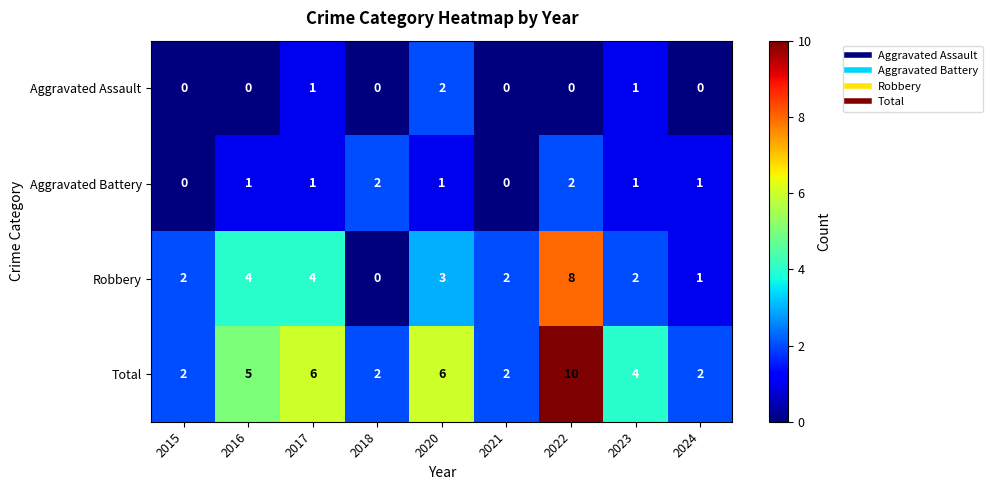

The value of Total at 2022 is 3. True or false?

False